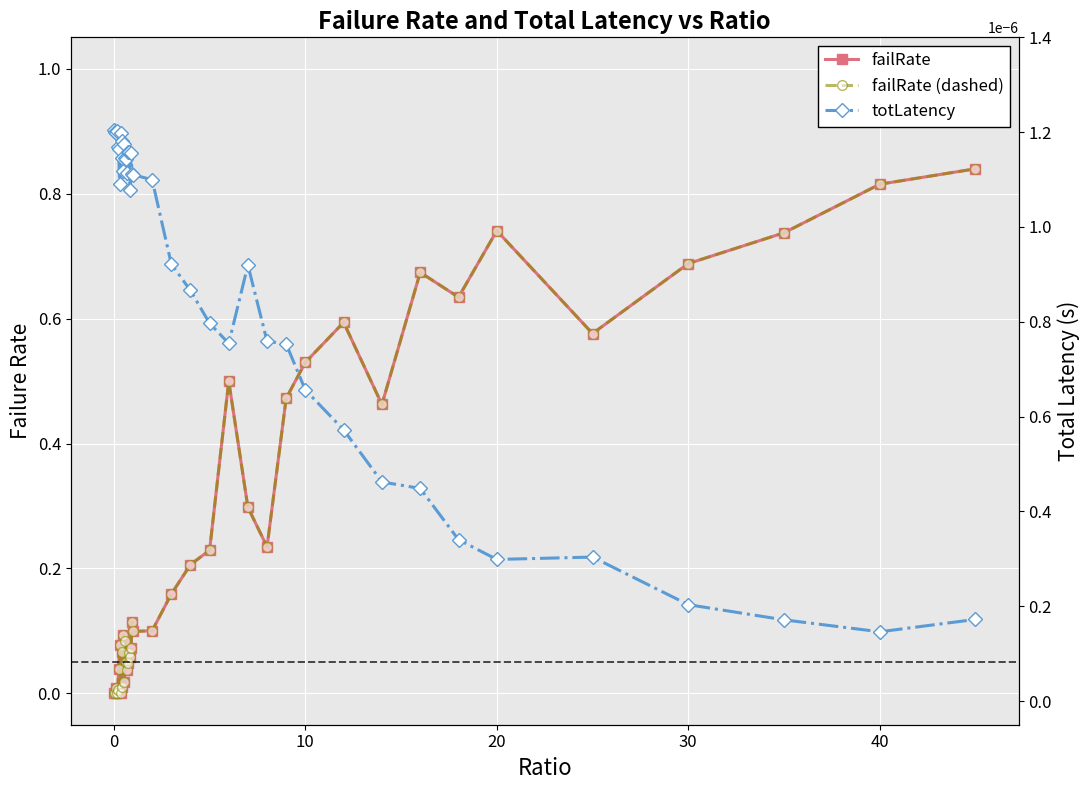

Does the chart display data point markers on the line(s)?

Yes